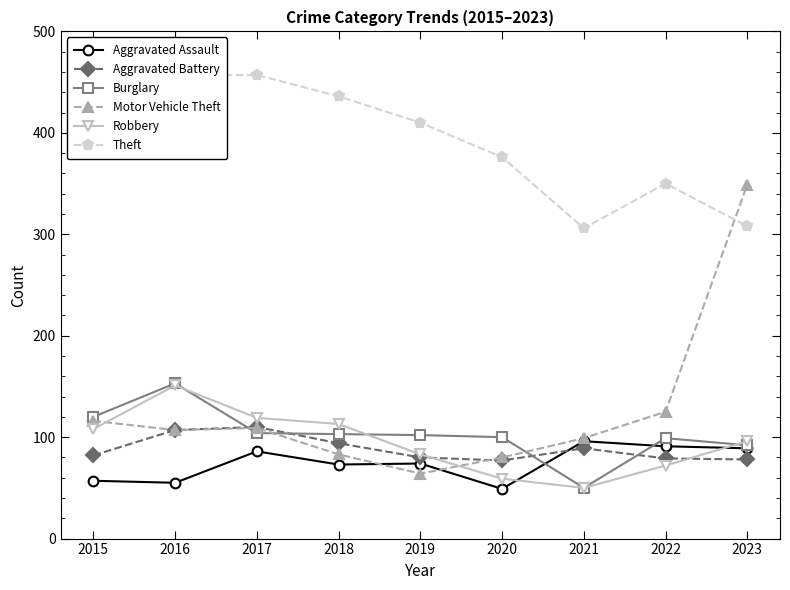

Rank the series at 2018 from lowest to highest value.

Aggravated Assault, Motor Vehicle Theft, Aggravated Battery, Burglary, Robbery, Theft